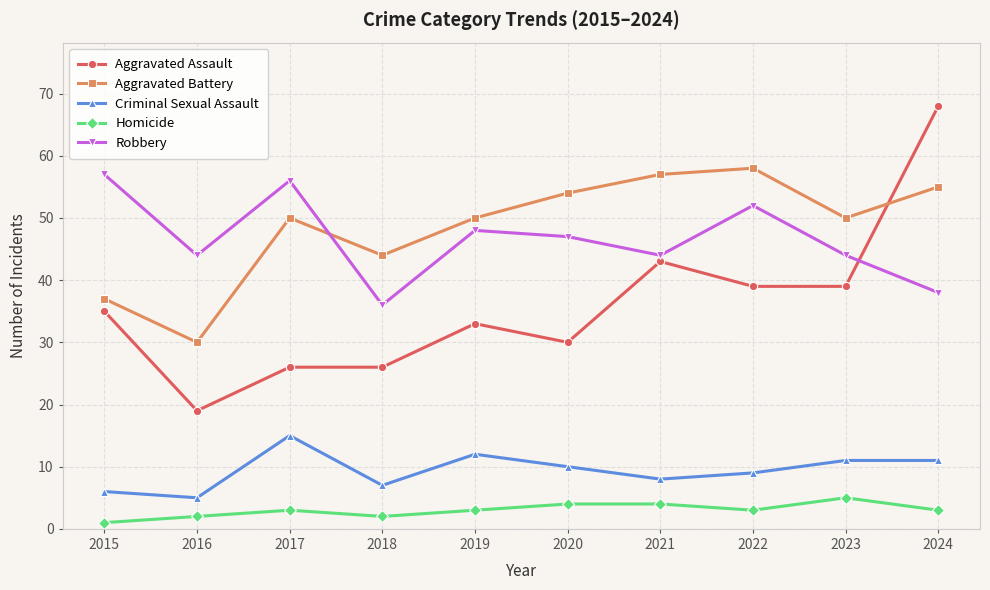

Which series has the largest range (max minus min)?

Aggravated Assault